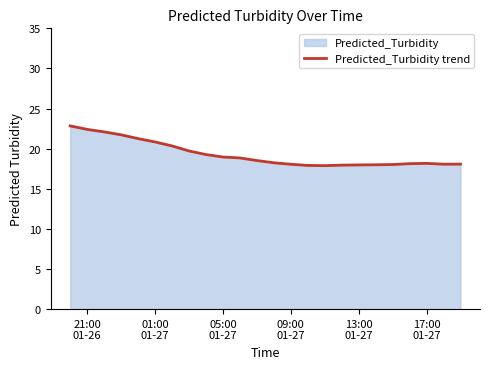

What is the minimum value shown in the chart?

17.9